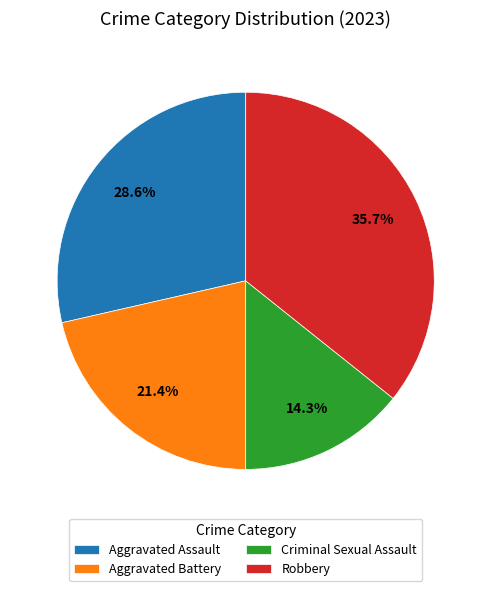

Does Aggravated Assault account for over 50% of the chart?

No